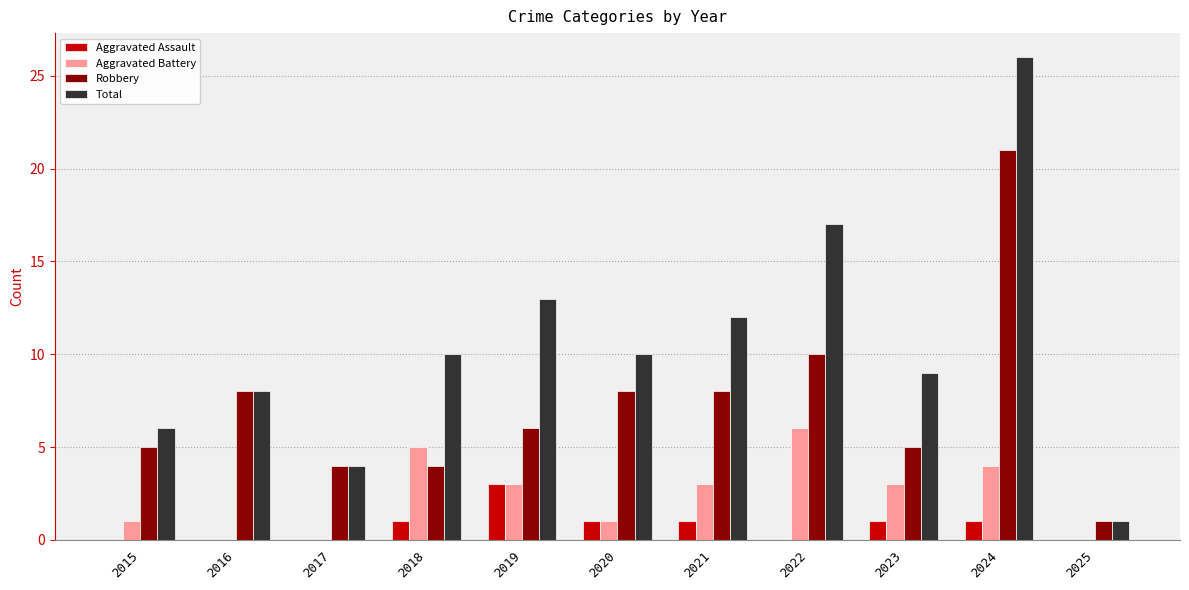

What is the maximum value for Aggravated Assault?

3